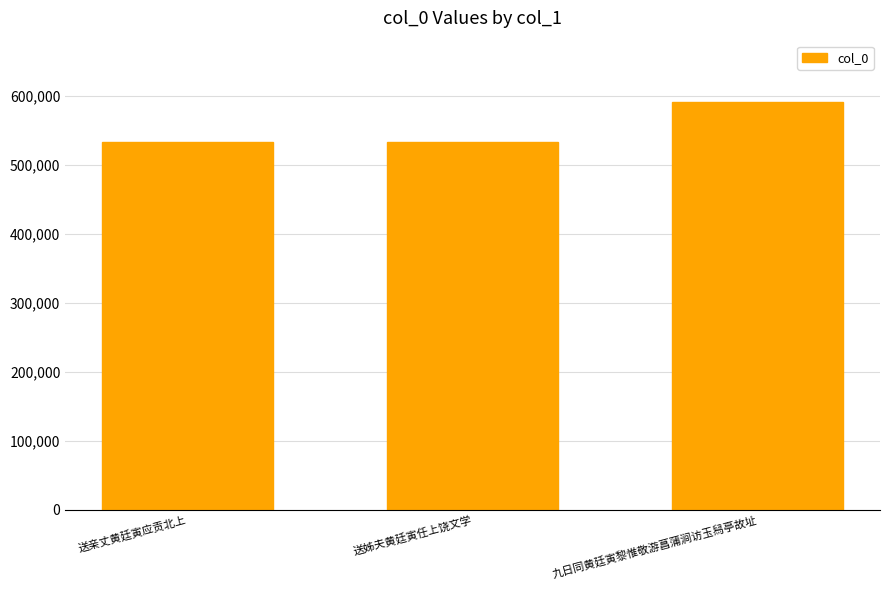

How many distinct data groups are displayed?

1